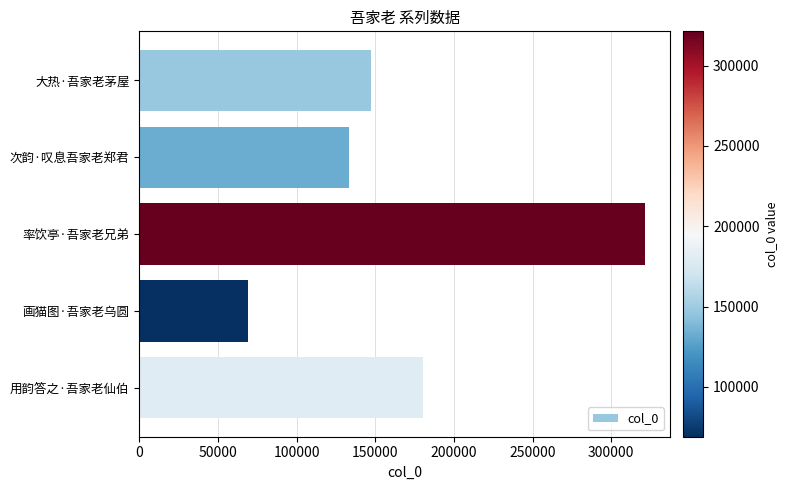

Which label corresponds to the largest value in the chart?

率饮亭·吾家老兄弟